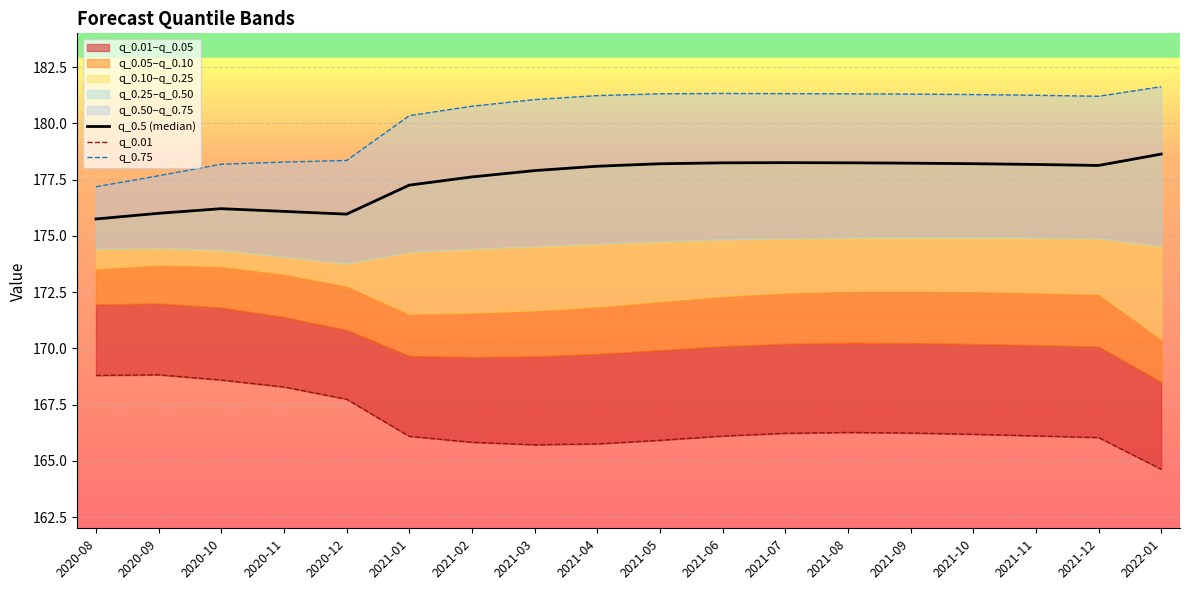

At which label does q_0.01 first exceed 166?

2020-08